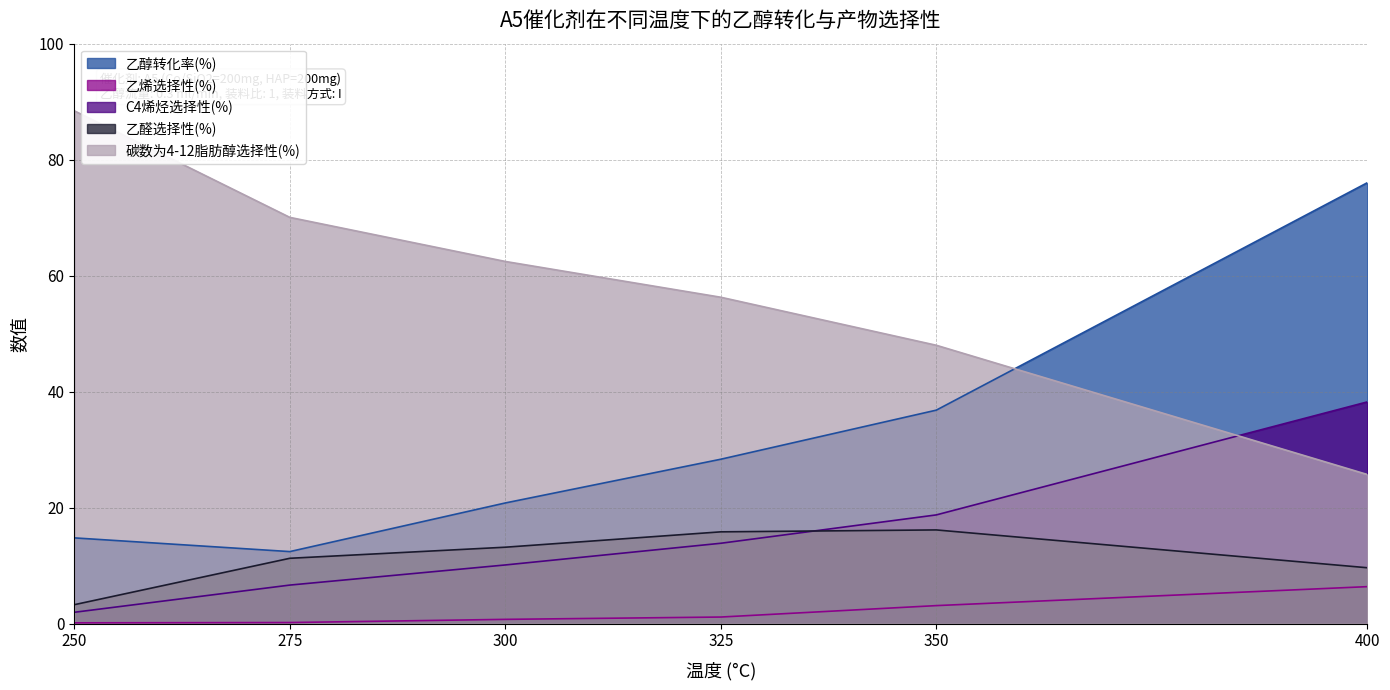

Where does the 乙醇转化率(%) series first go above 28?

325